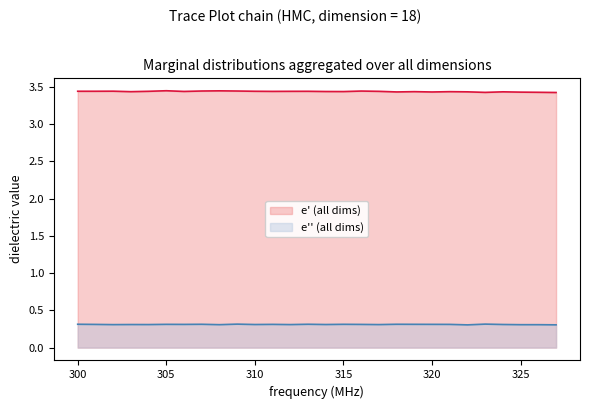

True or false: e'' (all dims) has a value of 0.3 at 305.

True